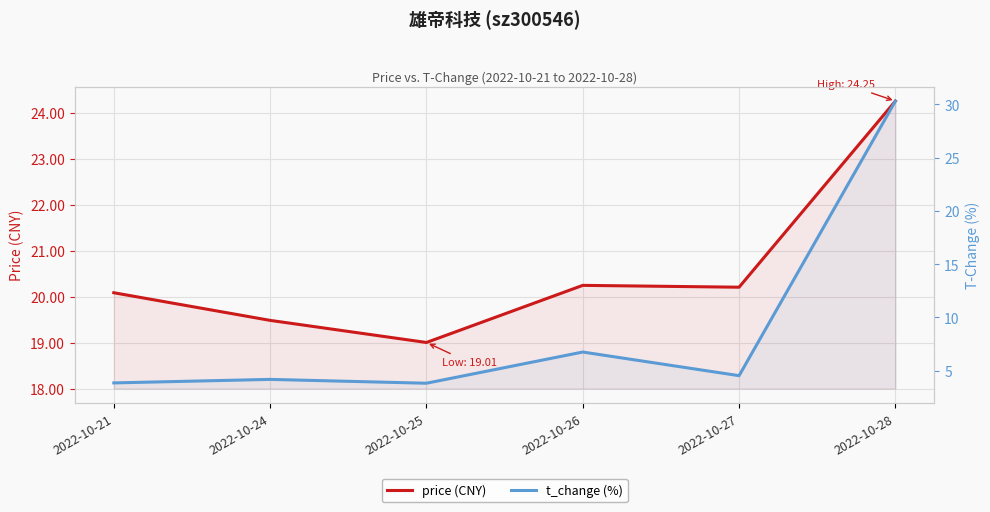

What is the difference between the highest and lowest values at 2022-10-28?

6.1